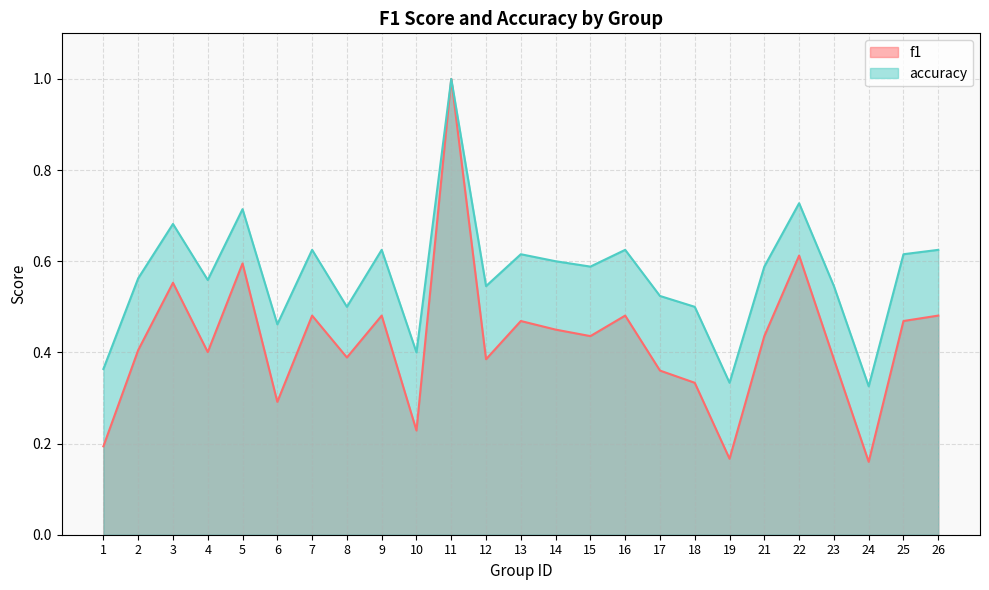

Reading right to left, list all the values displayed in this chart.

f1: 26=0.5	25=0.5	24=0.2	23=0.4	22=0.6	21=0.4	19=0.2	18=0.3	17=0.4	16=0.5	15=0.4	14=0.5	13=0.5	12=0.4	11=1.0	10=0.2	9=0.5	8=0.4	7=0.5	6=0.3	5=0.6	4=0.4	3=0.6	2=0.4	1=0.2
accuracy: 26=0.6	25=0.6	24=0.3	23=0.5	22=0.7	21=0.6	19=0.3	18=0.5	17=0.5	16=0.6	15=0.6	14=0.6	13=0.6	12=0.5	11=1.0	10=0.4	9=0.6	8=0.5	7=0.6	6=0.5	5=0.7	4=0.6	3=0.7	2=0.6	1=0.4